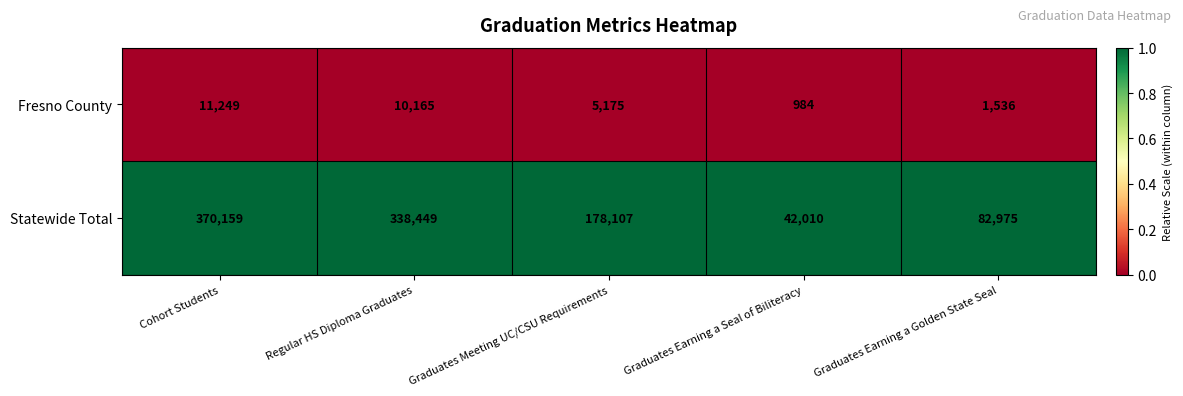

Which series changed the most between Graduates Earning a Seal of Biliteracy and Graduates Earning a Golden State Seal?

Statewide Total